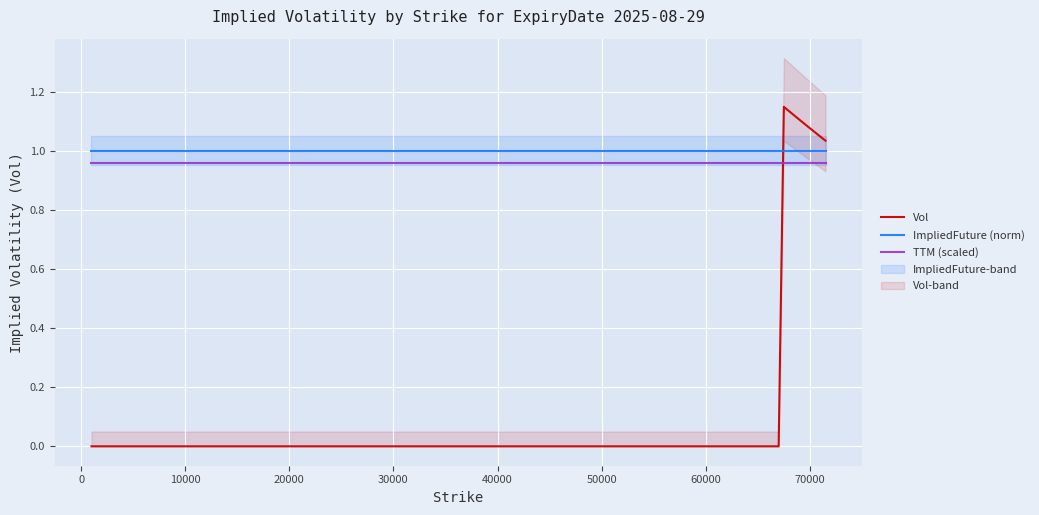

What is the minimum value for ImpliedFuture (norm)?

1.0